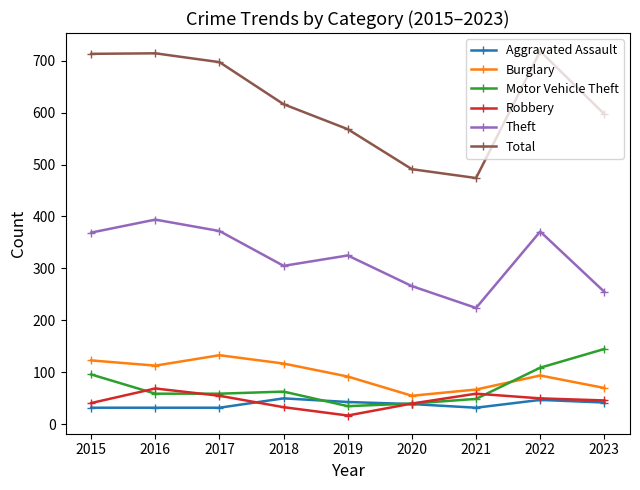

True or false: Motor Vehicle Theft and Theft cross at least once.

False